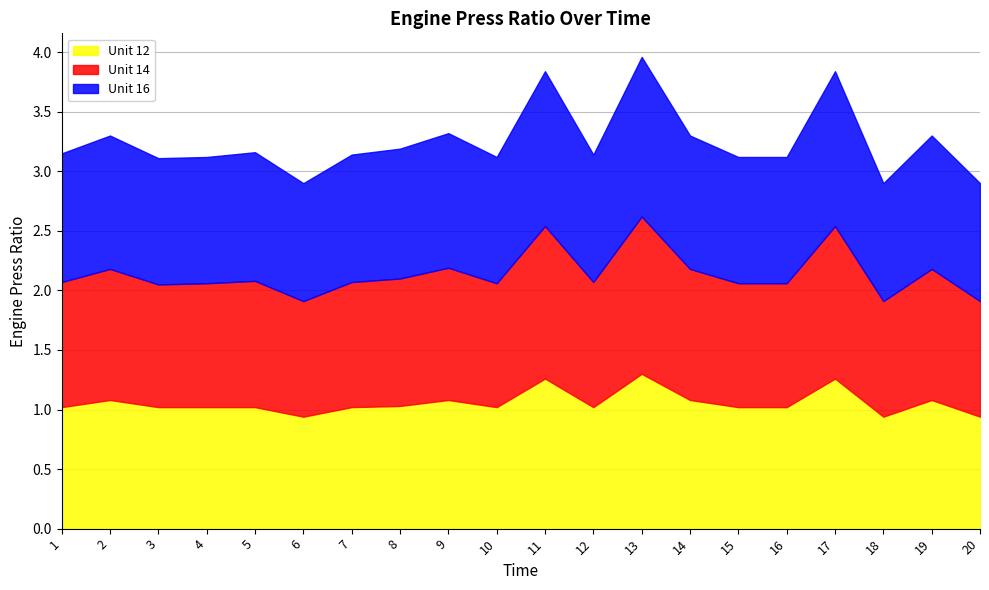

Reading left to right, what are all the values shown in this chart?

Unit 12: 1=1.0	2=1.1	3=1.0	4=1.0	5=1.0	6=0.9	7=1.0	8=1.0	9=1.1	10=1.0	11=1.3	12=1.0	13=1.3	14=1.1	15=1.0	16=1.0	17=1.3	18=0.9	19=1.1	20=0.9
Unit 14: 1=1.1	2=1.1	3=1.0	4=1.0	5=1.1	6=1.0	7=1.1	8=1.1	9=1.1	10=1.0	11=1.3	12=1.1	13=1.3	14=1.1	15=1.0	16=1.0	17=1.3	18=1.0	19=1.1	20=1.0
Unit 16: 1=1.1	2=1.1	3=1.1	4=1.1	5=1.1	6=1.0	7=1.1	8=1.1	9=1.1	10=1.1	11=1.3	12=1.1	13=1.3	14=1.1	15=1.1	16=1.1	17=1.3	18=1.0	19=1.1	20=1.0